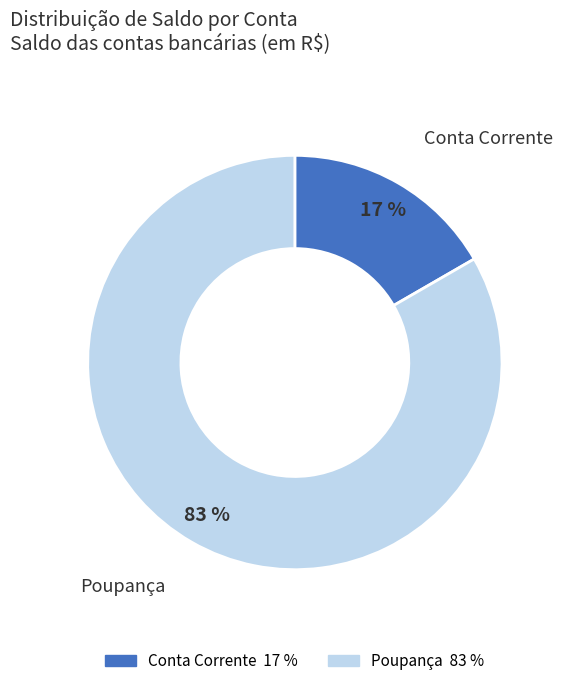

Is the sum of Poupança and Conta Corrente greater than half?

Yes